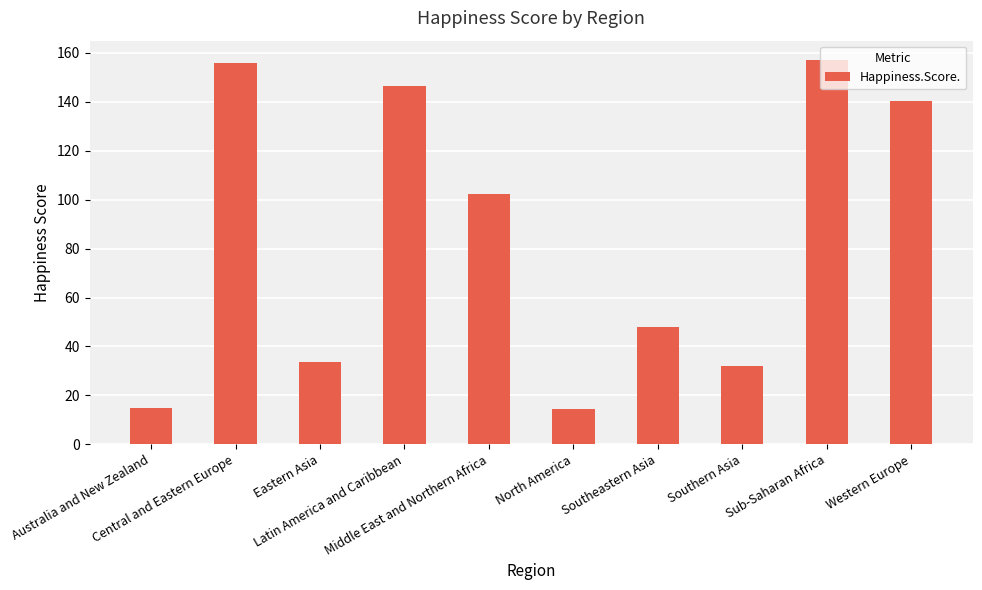

What is the value of the 2nd bar from the left?

155.8